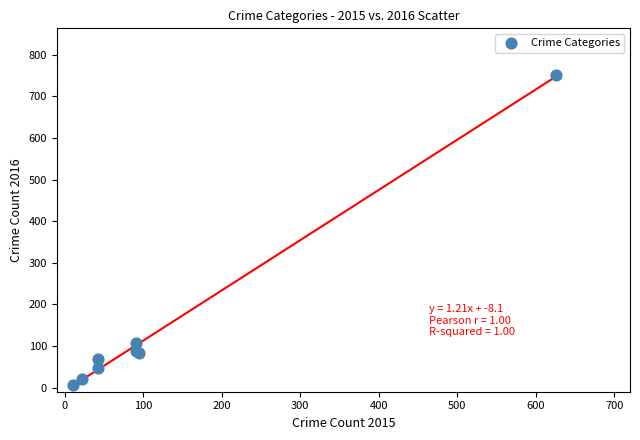

What Y value in the scatter plot is closest to 378?

108